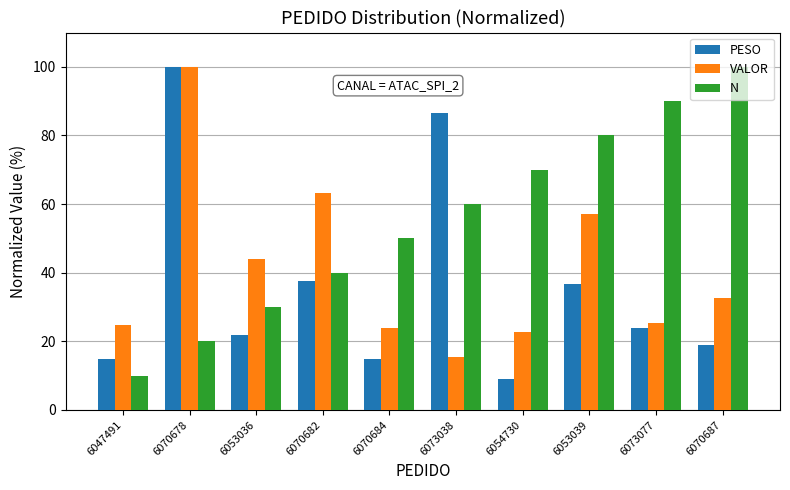

What is the value of the PESO bar at the 4th from the left?

37.5